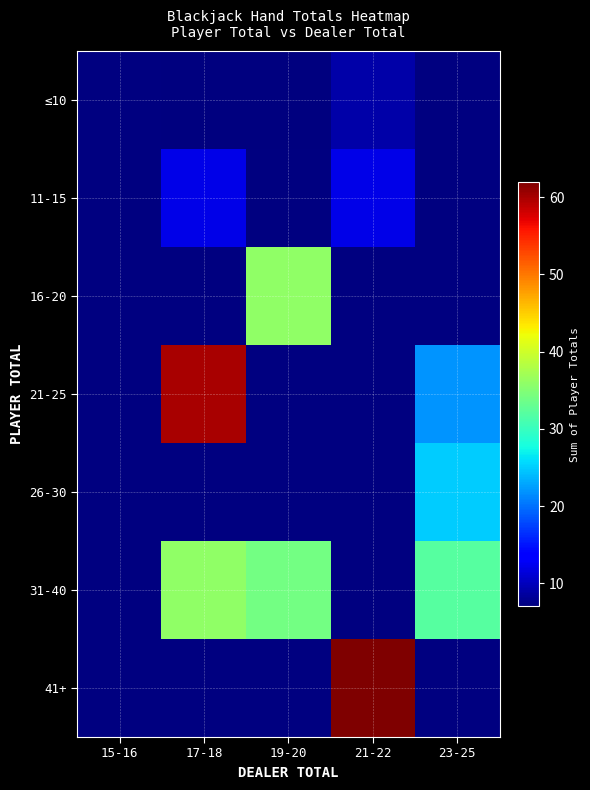

Which category has the lowest value in the 31-40 series?

15-16